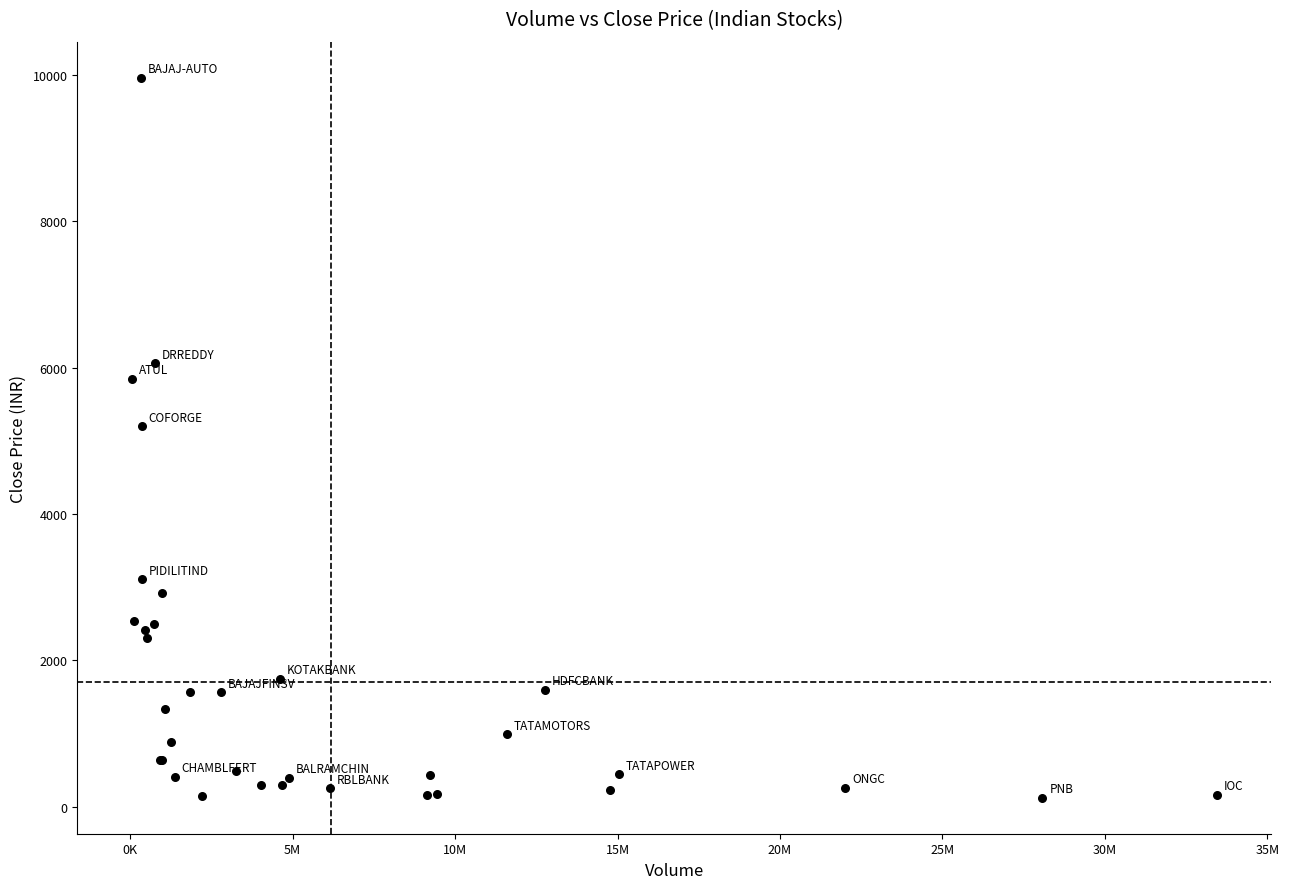

What Y value in the scatter plot is closest to 5043?

5201.8